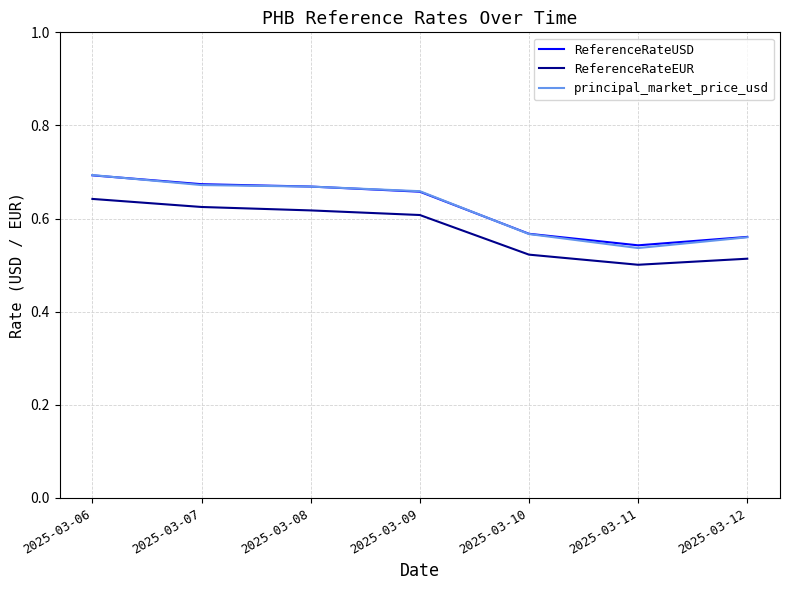

True or false: ReferenceRateEUR and principal_market_price_usd cross at least once.

False